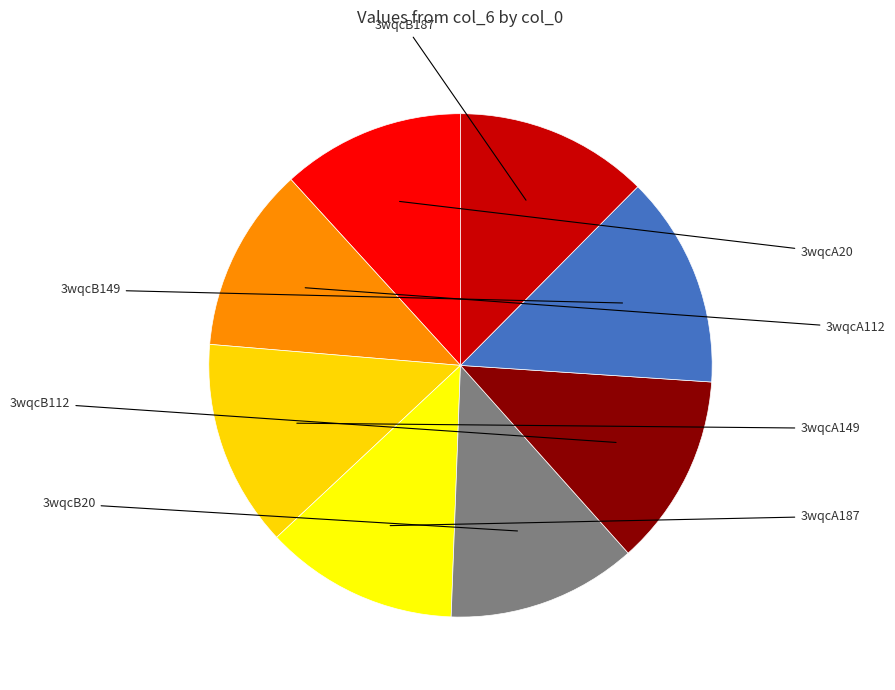

Which slice is the smallest?

3wqcA20